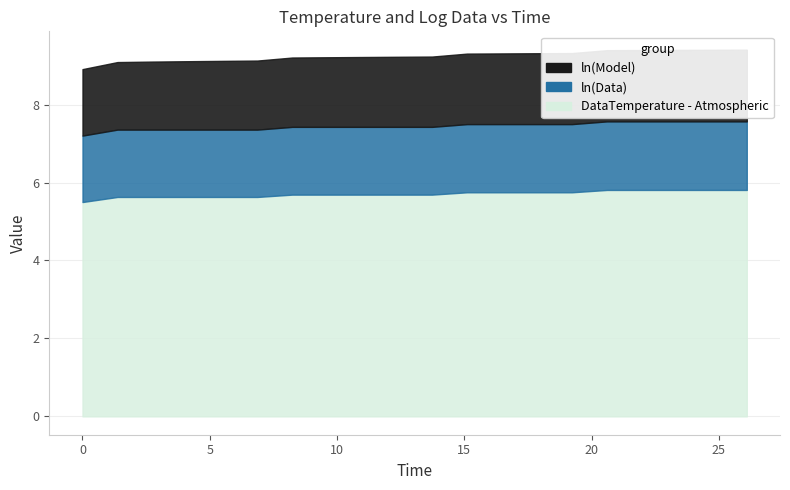

Which series has the largest range (max minus min)?

DataTemperature - Atmospheric